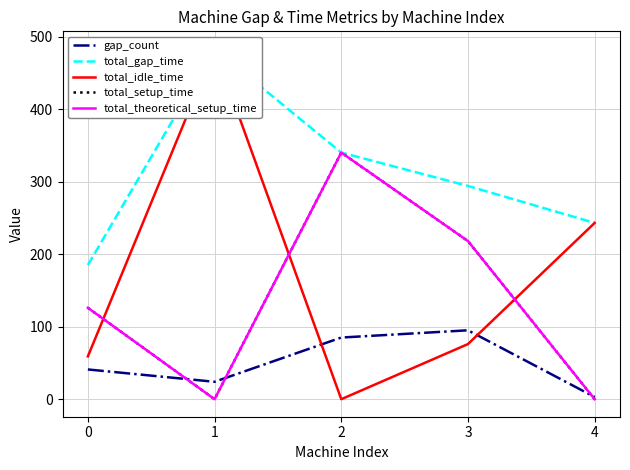

Reading left to right, transcribe all the data shown in this chart.

gap_count: 41	24	85	95	3
total_gap_time: 185	483	340	294	243
total_idle_time: 59	483	0	76	243
total_setup_time: 126	0	340	218	0
total_theoretical_setup_time: 126	0	340	218	0